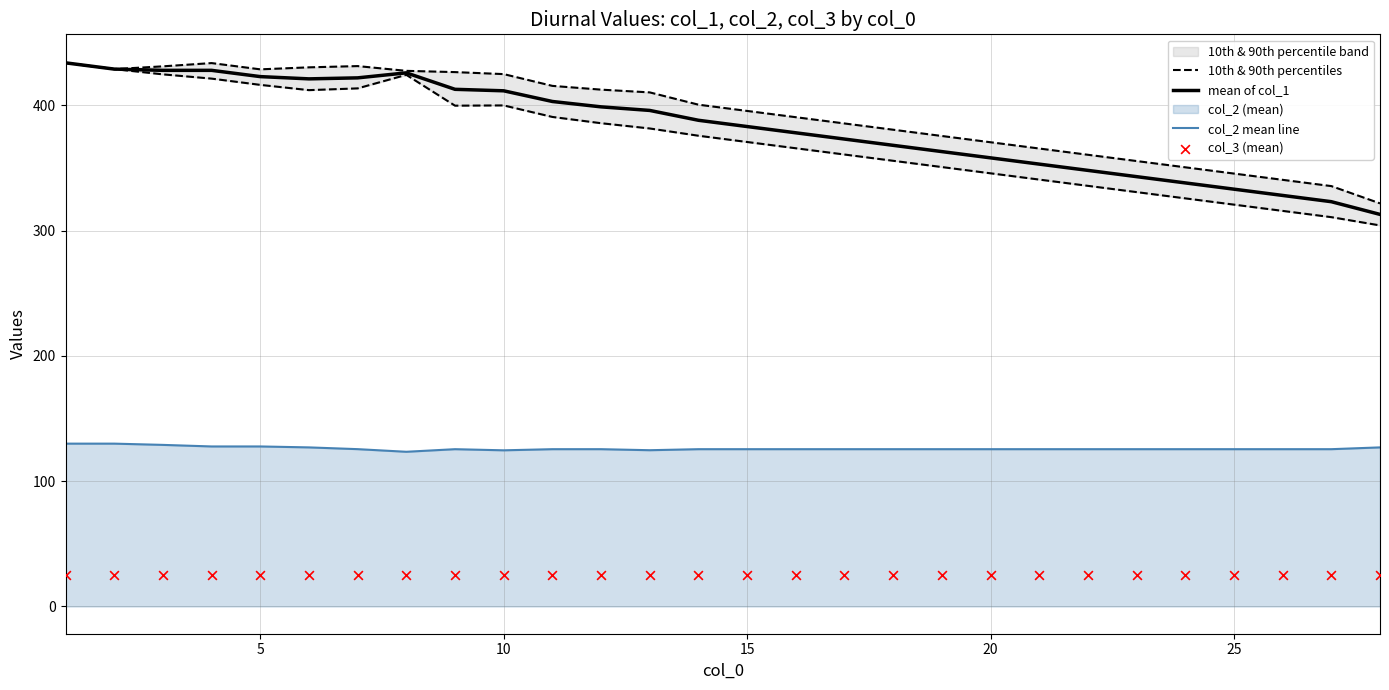

What is the highest value of the mean of col_1 series?

434.0